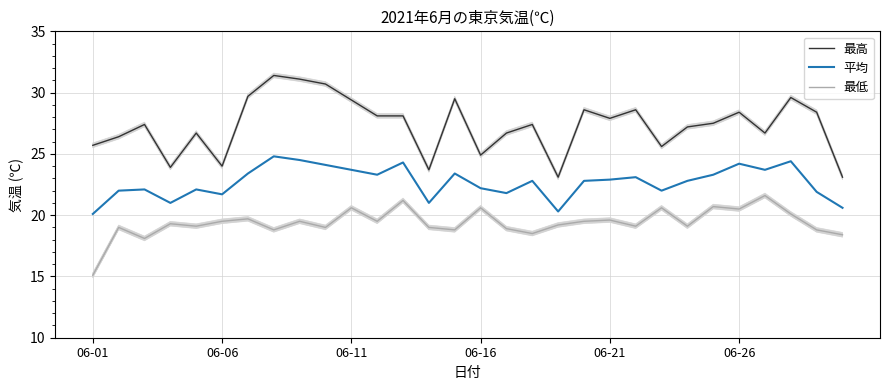

True or false: 最高 and 平均 intersect in this chart.

False